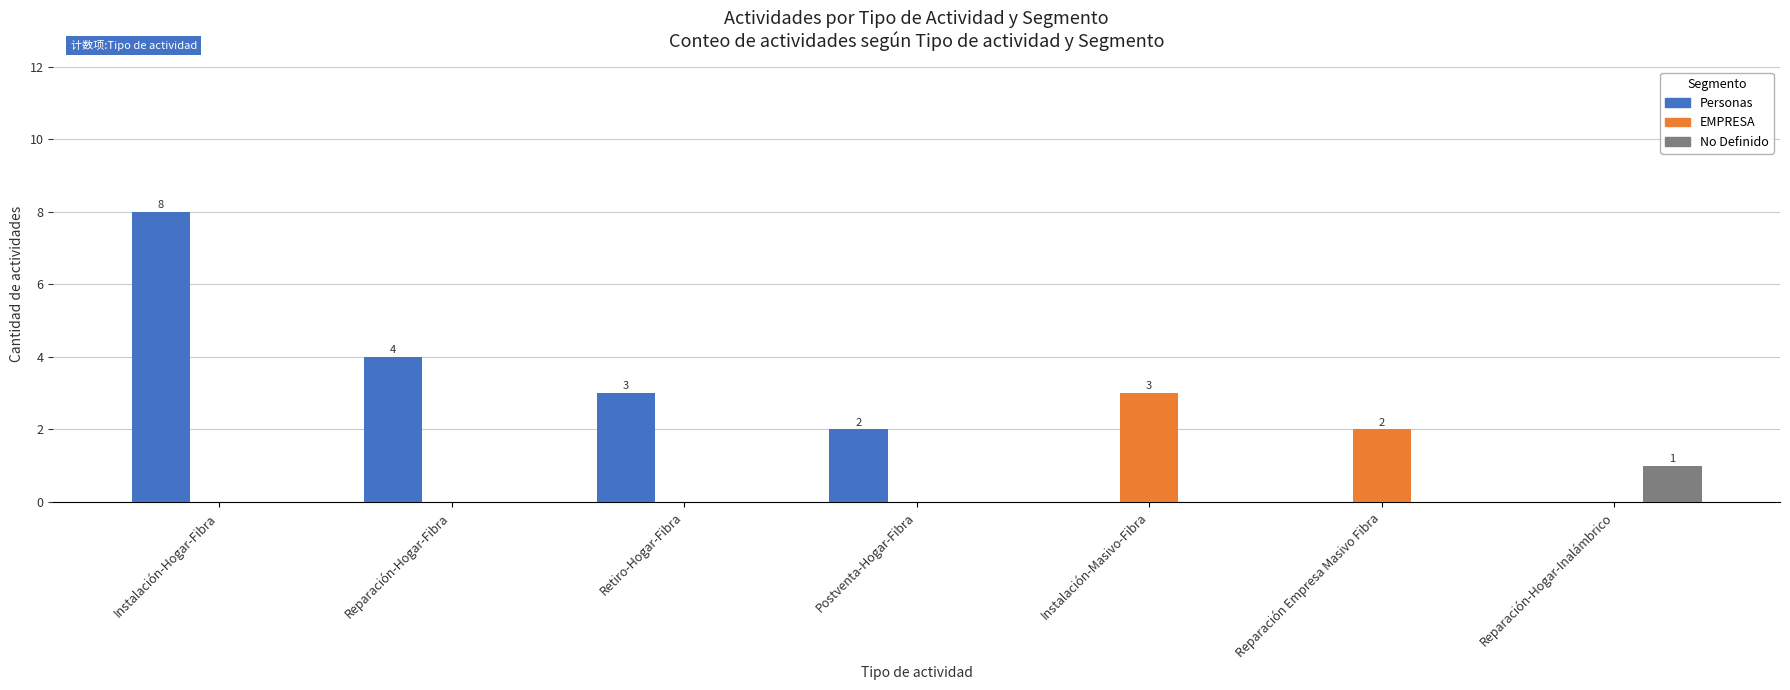

What is the total value across all series at Instalación-Masivo-Fibra?

3